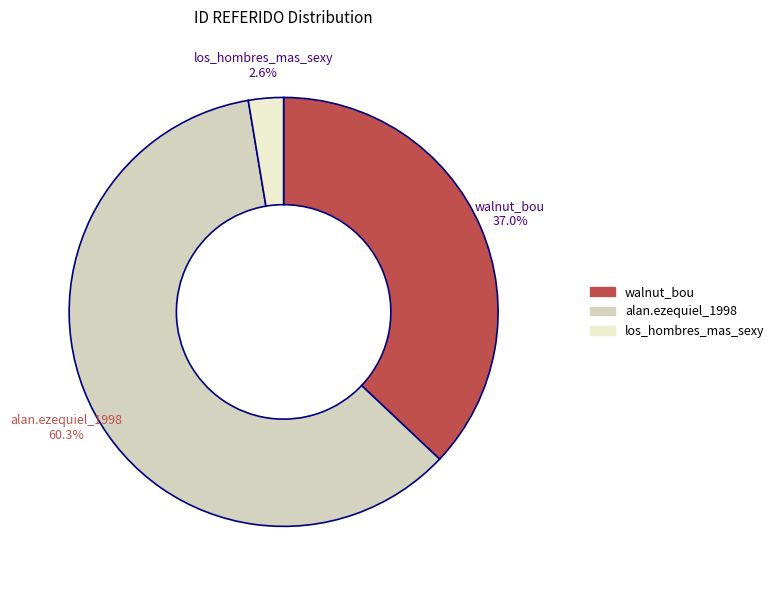

Rank the categories by value from highest to lowest.

alan.ezequiel_1998, walnut_bou, los_hombres_mas_sexy